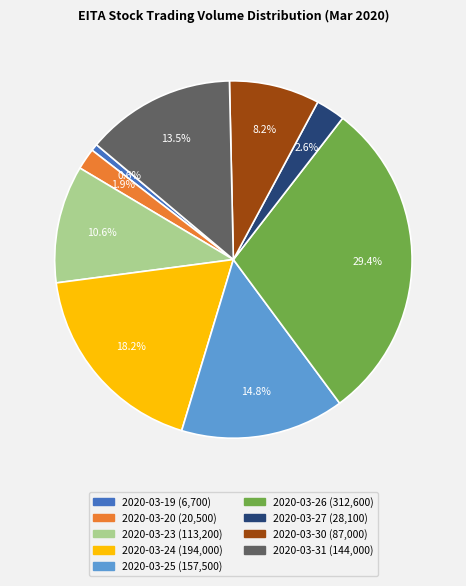

Does any single category account for the majority?

No